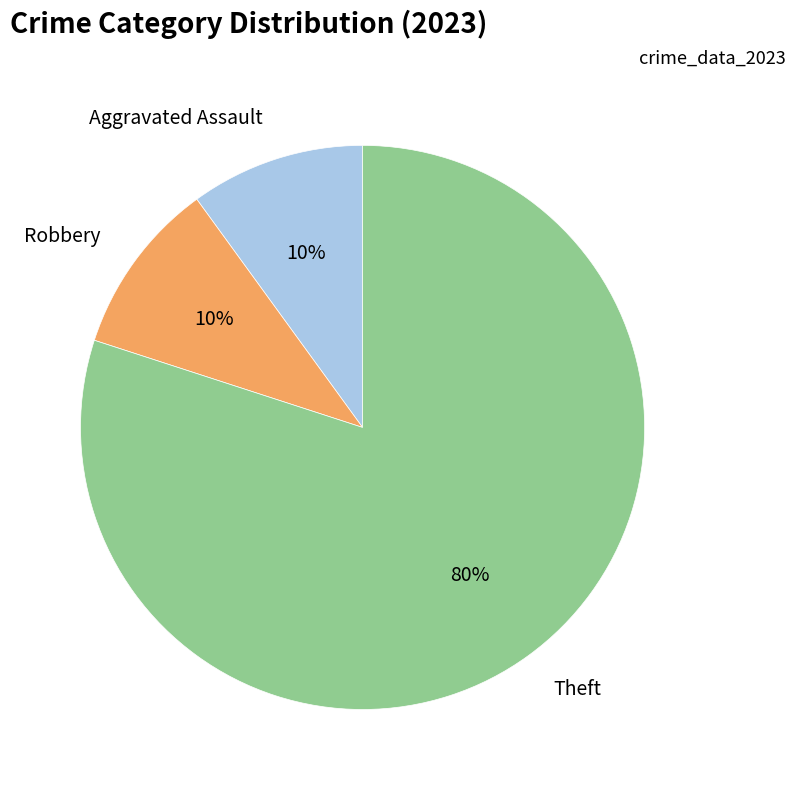

How many segments does this pie chart have?

3